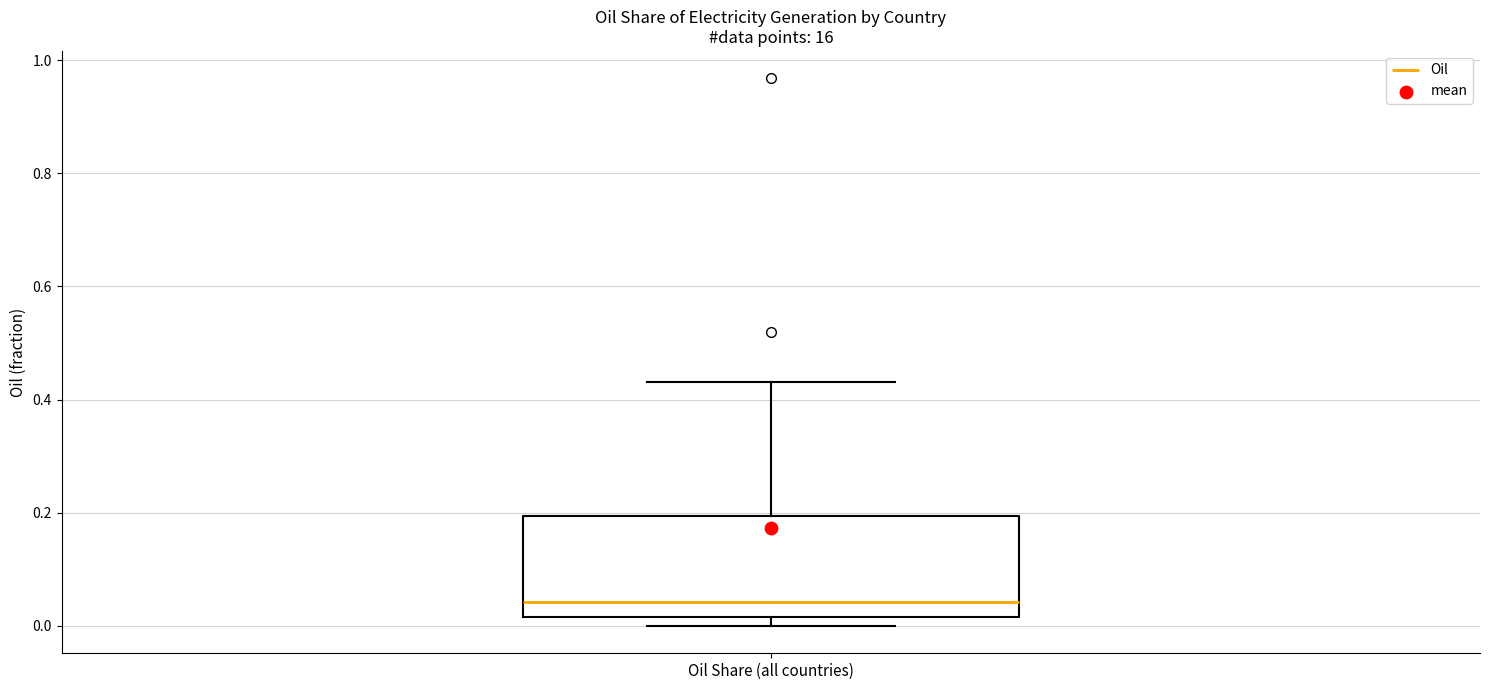

Where is the lower edge of the box for Oil Share (all countries) on the y-axis? The values are not printed on the chart, so give them approximately, as read against the axis.

0.02